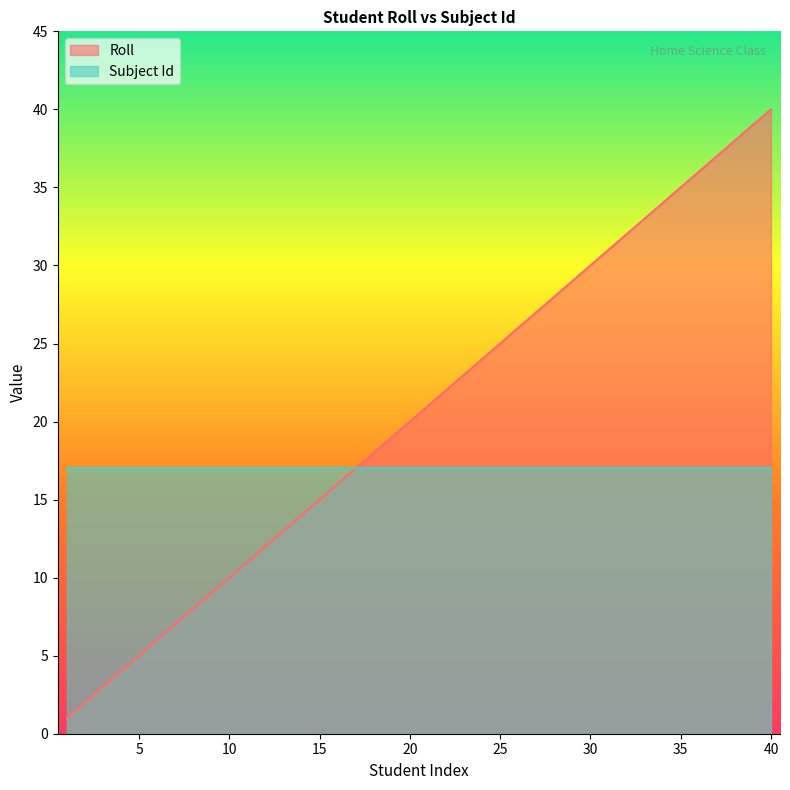

List the labels in order of value, smallest first.

1, 2, 3, 4, 5, 6, 7, 8, 9, 10, 11, 12, 13, 14, 15, 16, 17, 18, 19, 20, 21, 22, 23, 24, 25, 26, 27, 28, 29, 30, 31, 32, 33, 34, 35, 36, 37, 38, 39, 40